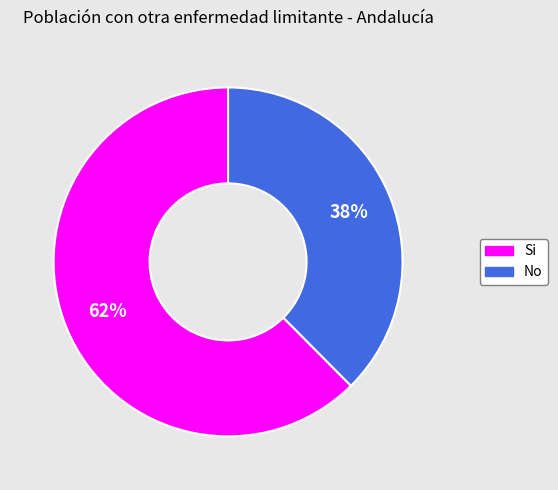

Count the number of slices in the pie.

2